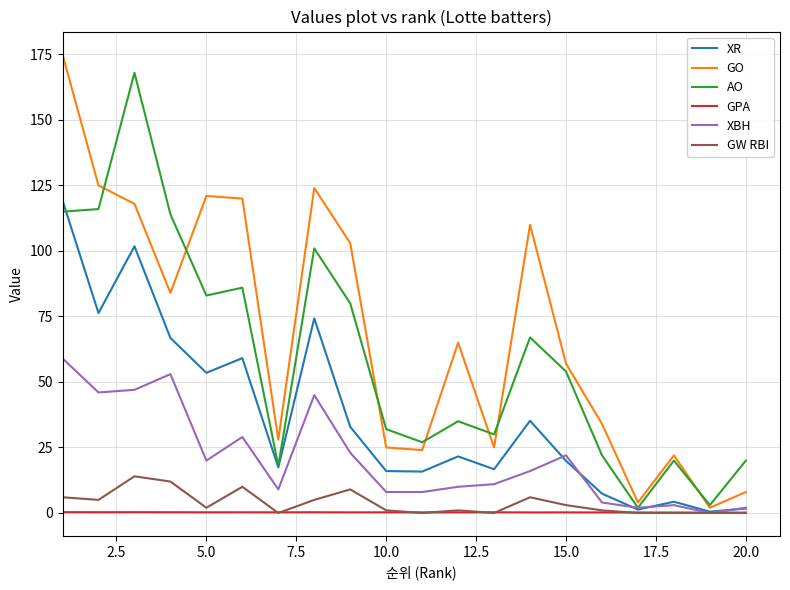

Reading left to right, transcribe all the data shown in this chart.

XR: 119.3	76.3	101.8	66.8	53.5	59.1	17.4	74.3	32.9	16.0	15.8	21.6	16.7	35.2	19.9	7.4	1.3	4.3	0.5	1.7
GO: 175.0	125.0	118.0	84.0	121.0	120.0	28.0	124.0	103.0	25.0	24.0	65.0	25.0	110.0	57.0	34.0	4.0	22.0	2.0	8.0
AO: 115.0	116.0	168.0	114.0	83.0	86.0	18.0	101.0	80.0	32.0	27.0	35.0	30.0	67.0	54.0	22.0	2.0	20.0	3.0	20.0
GPA: 0.3	0.3	0.3	0.3	0.3	0.3	0.3	0.3	0.2	0.3	0.2	0.2	0.3	0.2	0.2	0.2	0.2	0.2	0.1	0.1
XBH: 59.0	46.0	47.0	53.0	20.0	29.0	9.0	45.0	23.0	8.0	8.0	10.0	11.0	16.0	22.0	4.0	2.0	3.0	0.0	2.0
GW RBI: 6.0	5.0	14.0	12.0	2.0	10.0	0.0	5.0	9.0	1.0	0.0	1.0	0.0	6.0	3.0	1.0	0.0	0.0	0.0	0.0